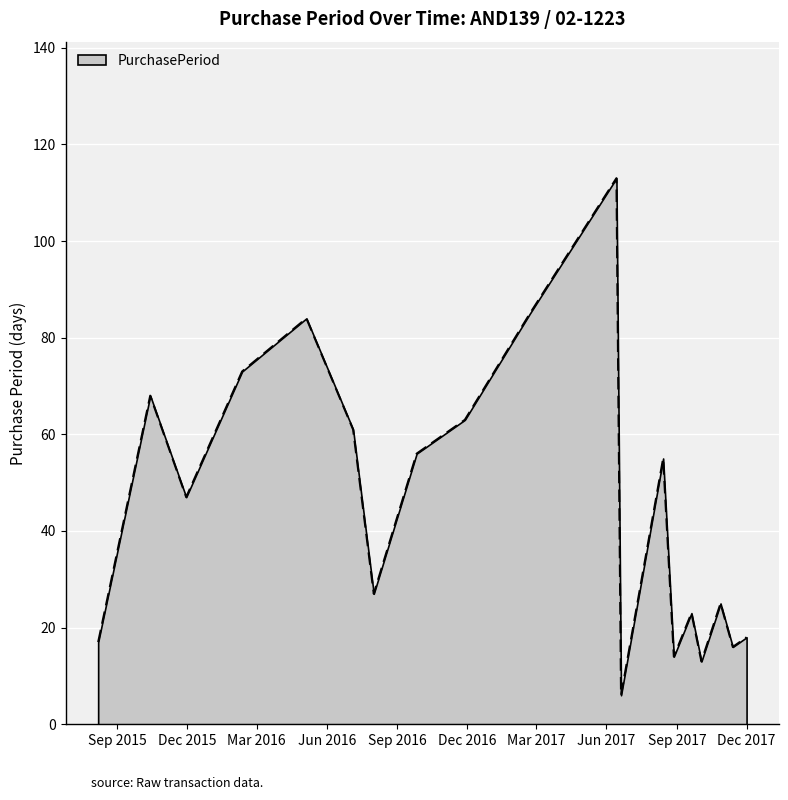

What is the greatest value displayed?

113